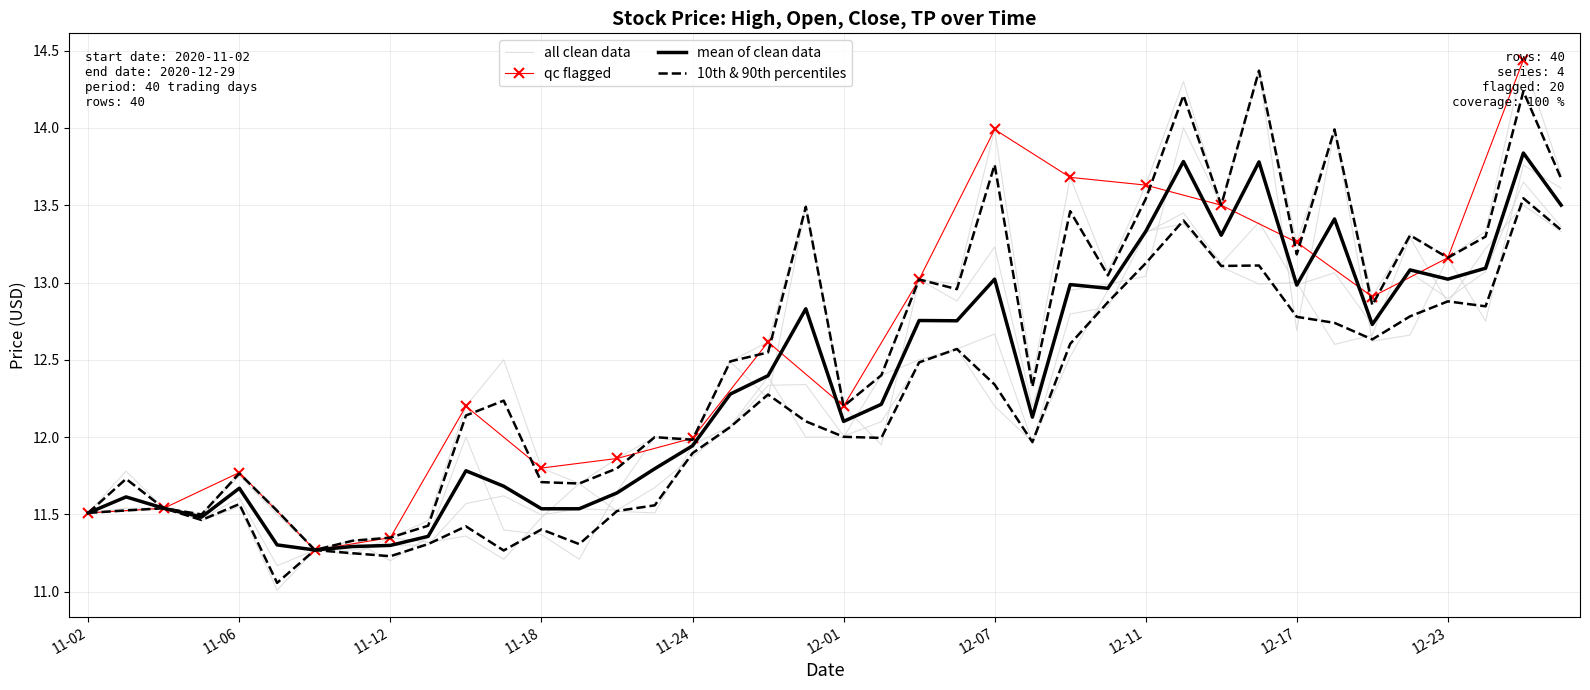

Which series changed the most between 2020-12-01 and 2020-12-28?

High